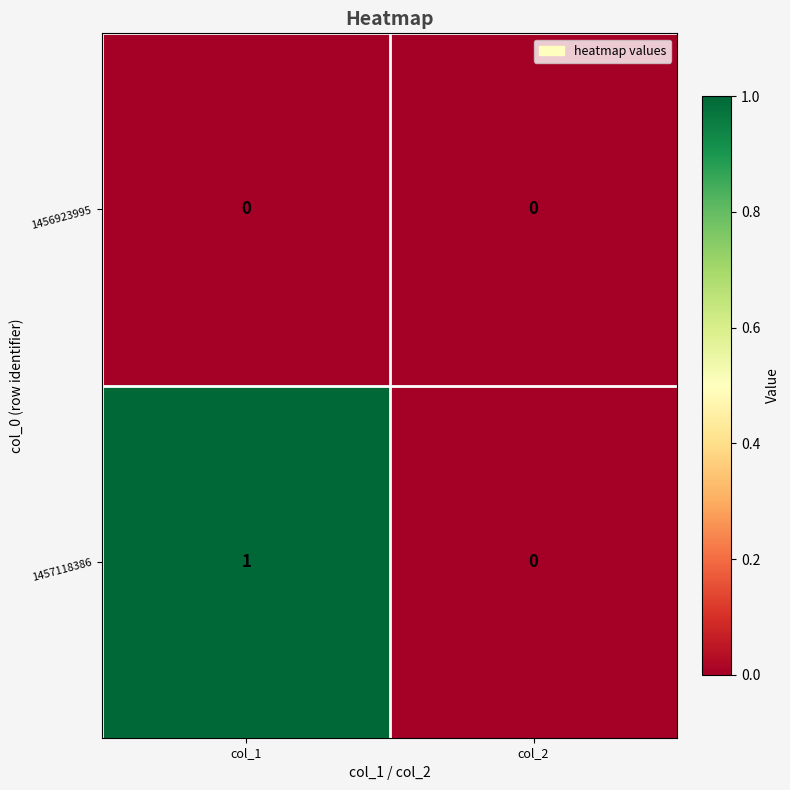

What is the spread (max minus min) of values at col_1?

1